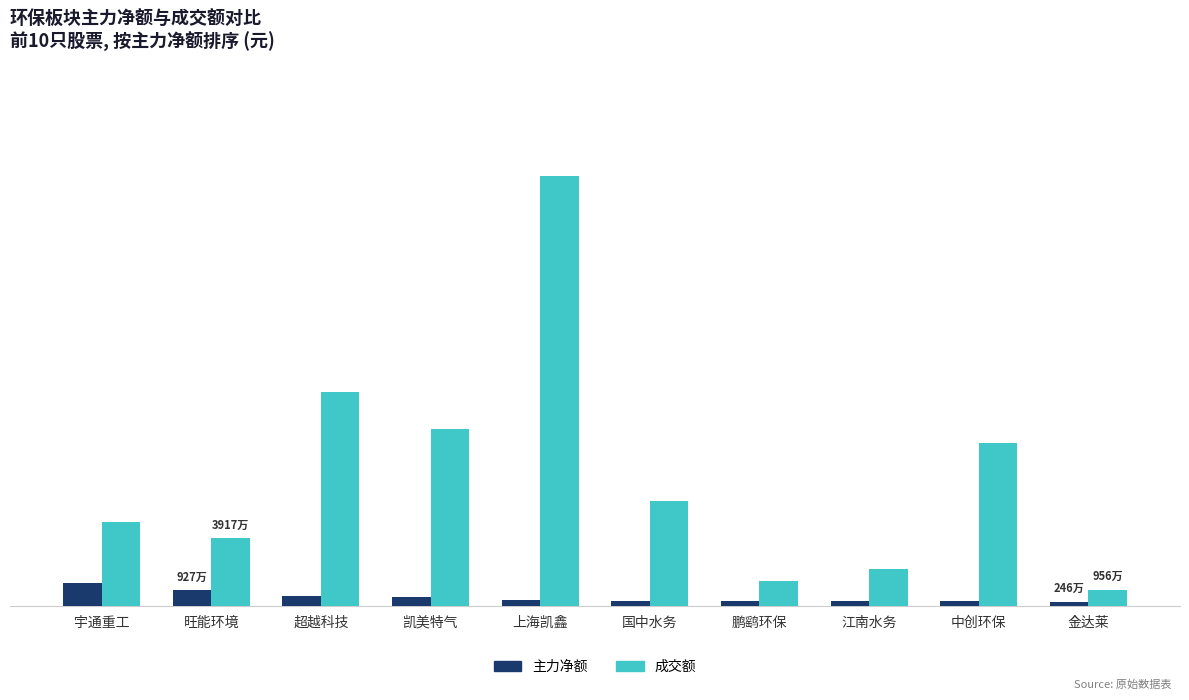

Reading left to right, extract all data points from this chart.

主力净额: 宇通重工=13573349	旺能环境=9273861	超越科技=6021906	凯美特气=5338913	上海凯鑫=3741189	国中水务=3106241	鹏鹞环保=3078792	江南水务=2710252	中创环保=2679456	金达莱=2456793
成交额: 宇通重工=48699690	旺能环境=39169456	超越科技=123943609	凯美特气=102390629	上海凯鑫=248946372	国中水务=60712615	鹏鹞环保=14268519	江南水务=21560631	中创环保=94721969	金达莱=9556485